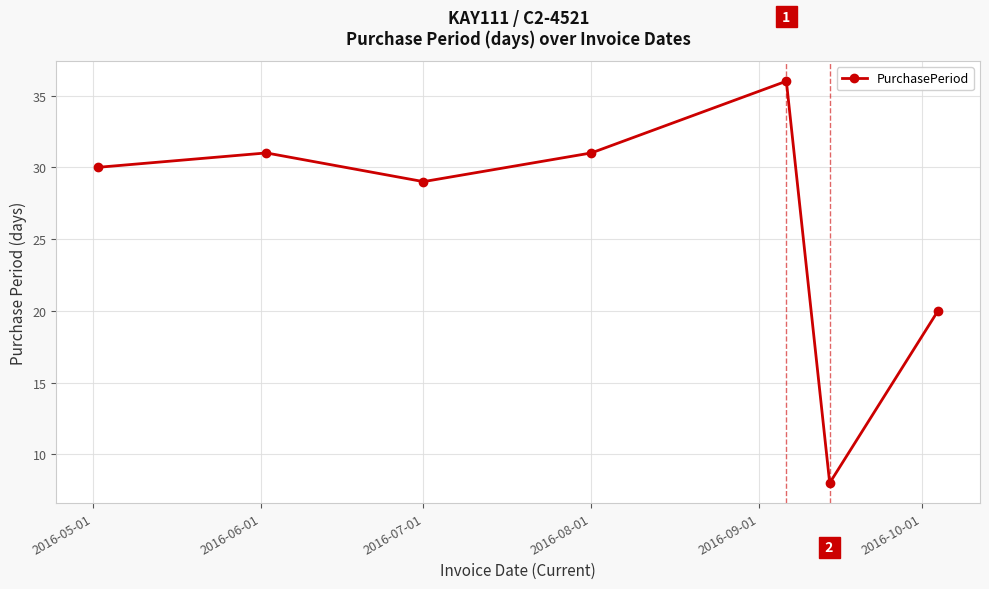

What is the sum of all values?

185